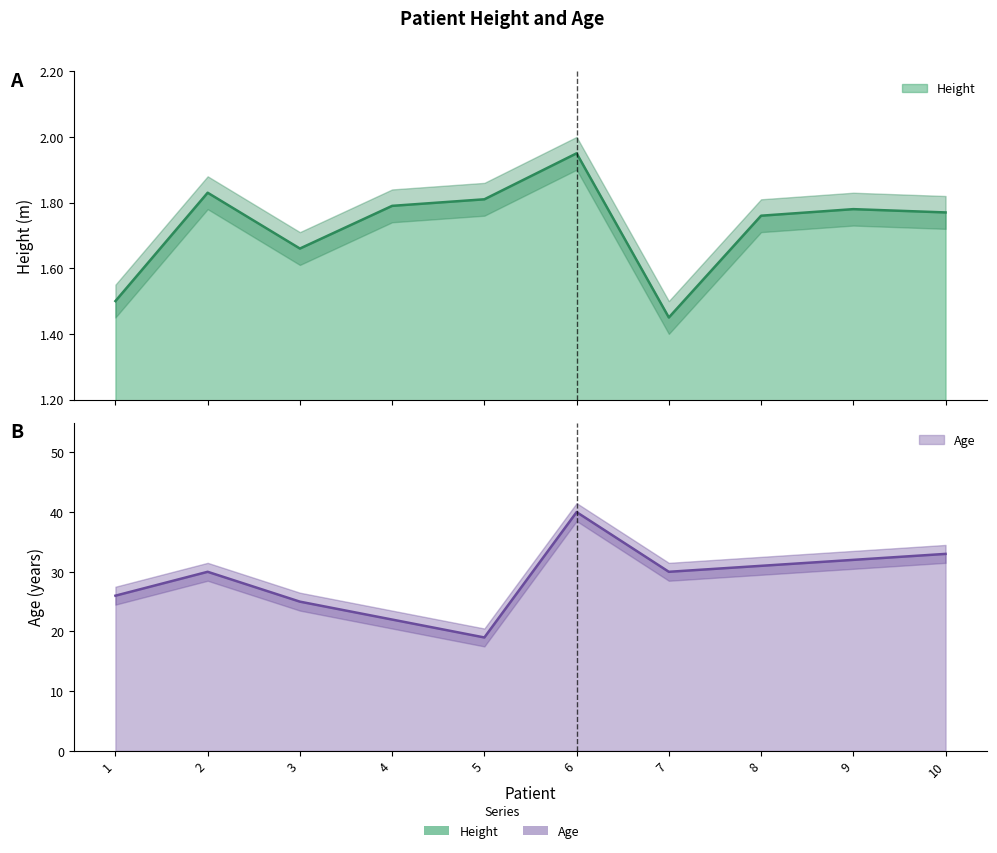

Which has a higher value, 5 or 1?

5